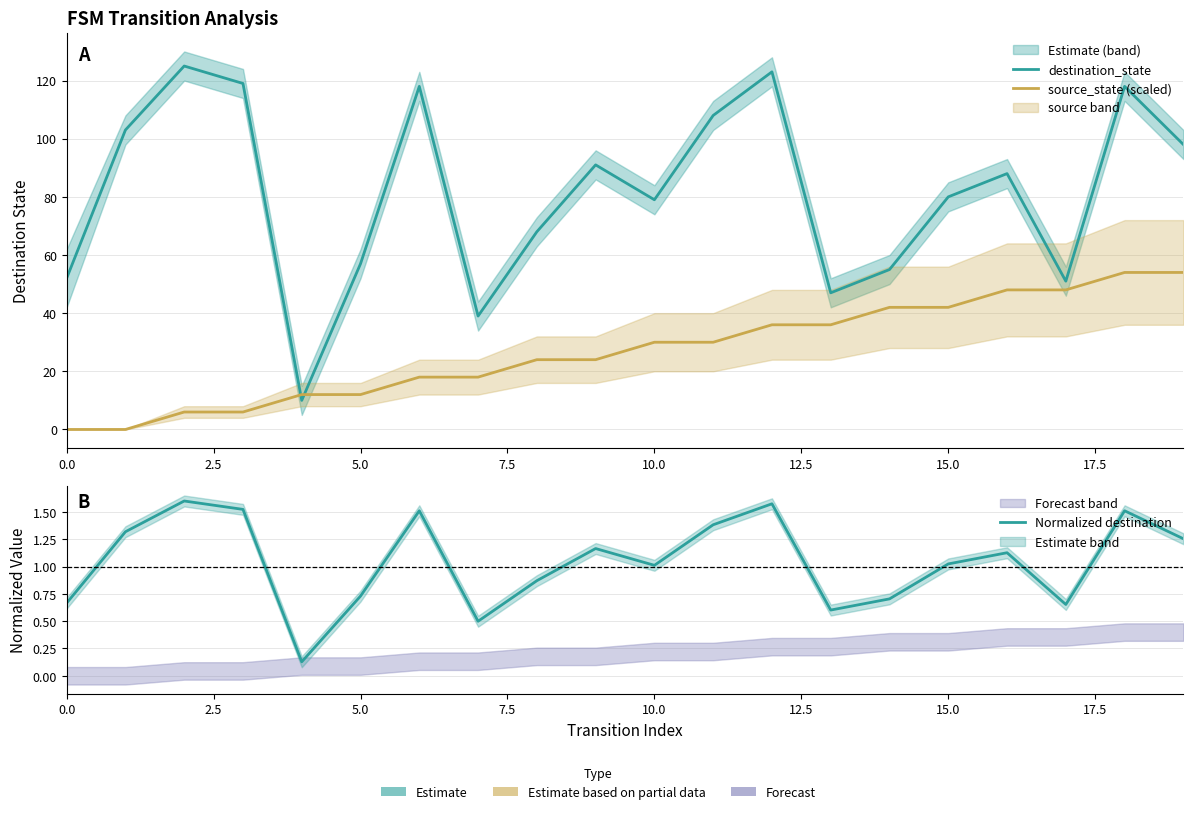

What are all the series names shown in the legend?

destination_state, source_state (scaled), Normalized destination